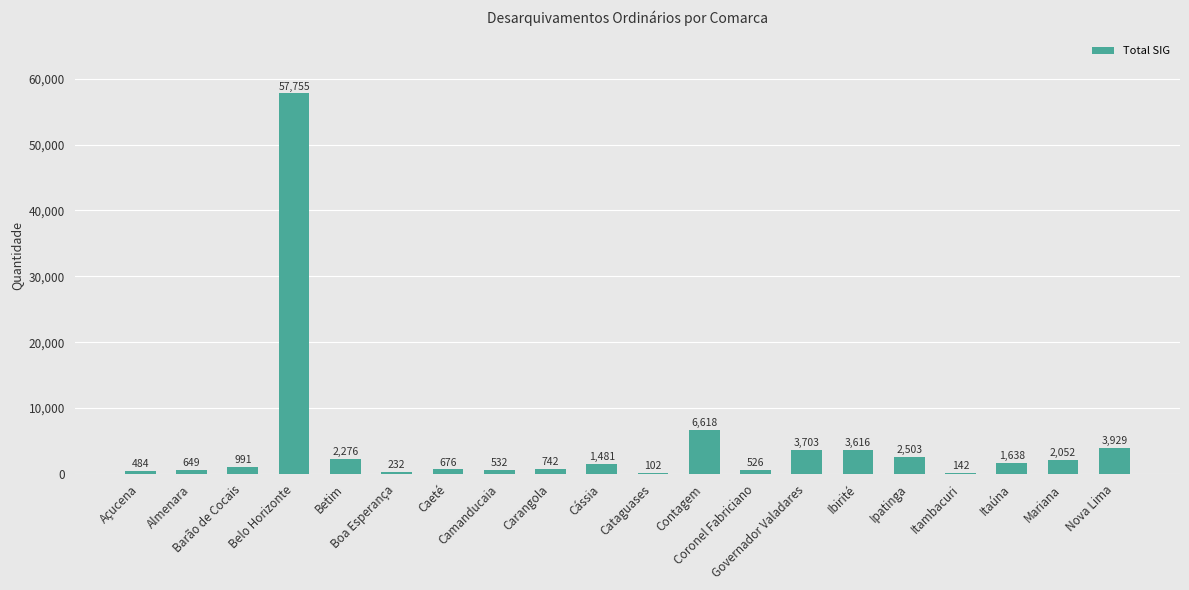

What value does the data have at Ipatinga, to the nearest 10?

2500